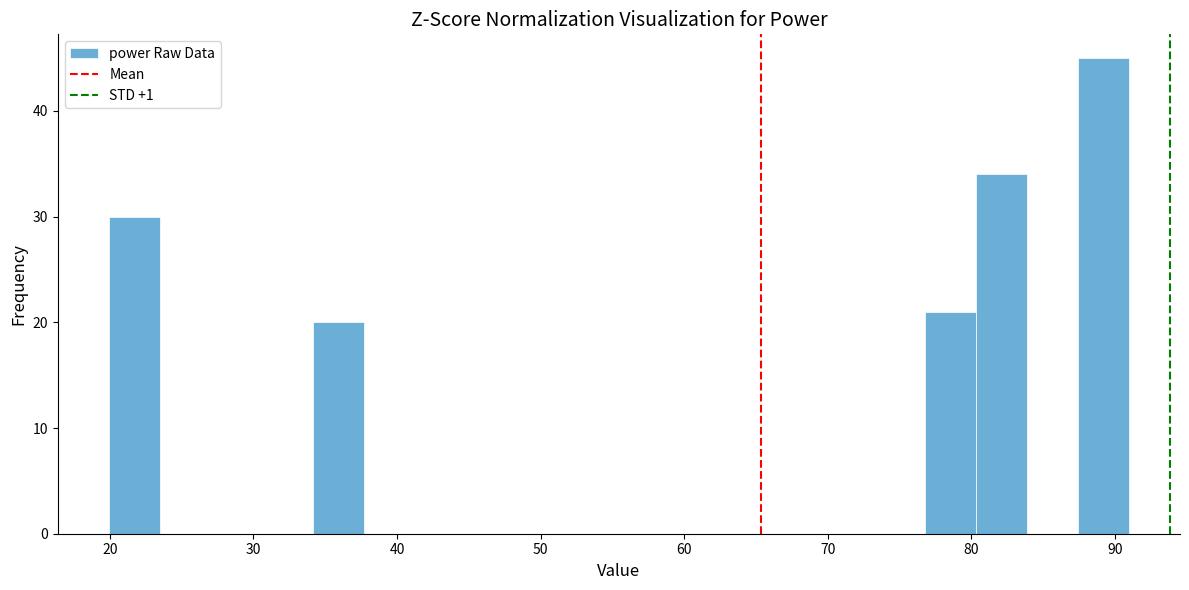

Around what value on the x-axis is the tallest bar? Give the approximate position of its centre, as read against the axis.

89